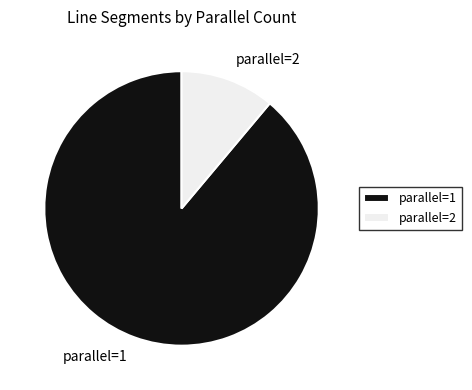

Between parallel=1 and parallel=2, which is larger?

parallel=1